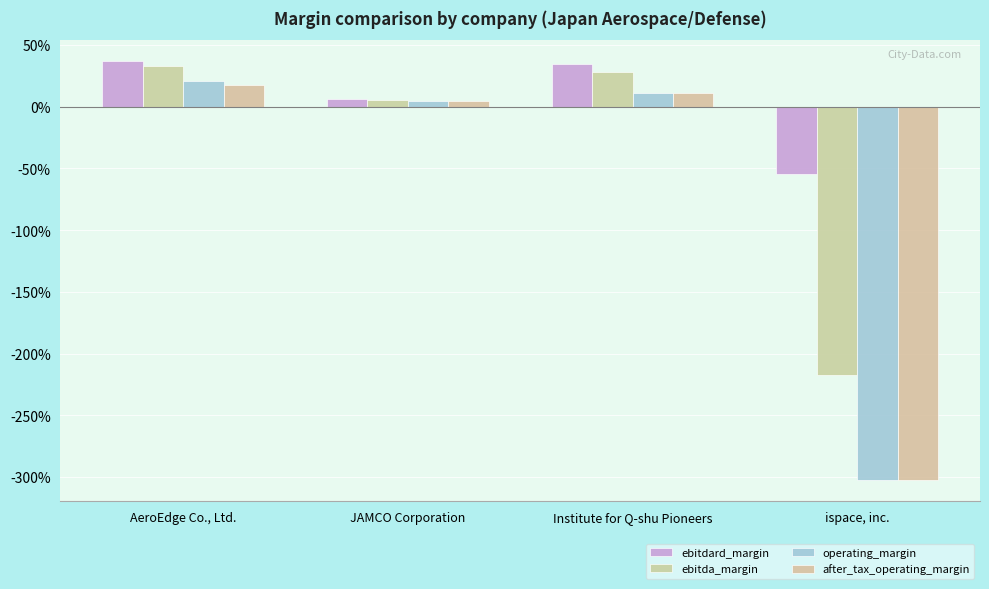

What is the maximum value shown in the chart?

0.4